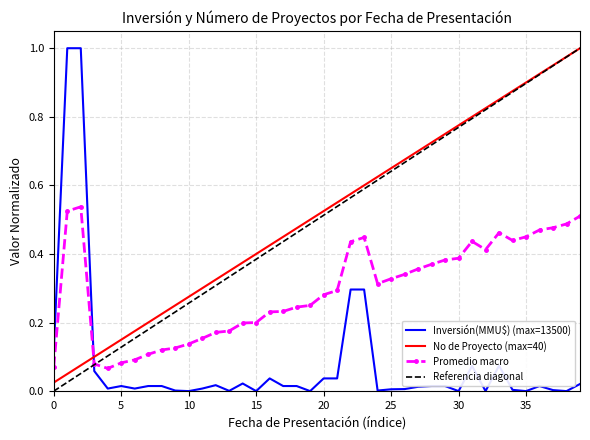

Is it true that Inversión(MMU$) (max=13500) equals -0.6 at 10?

False